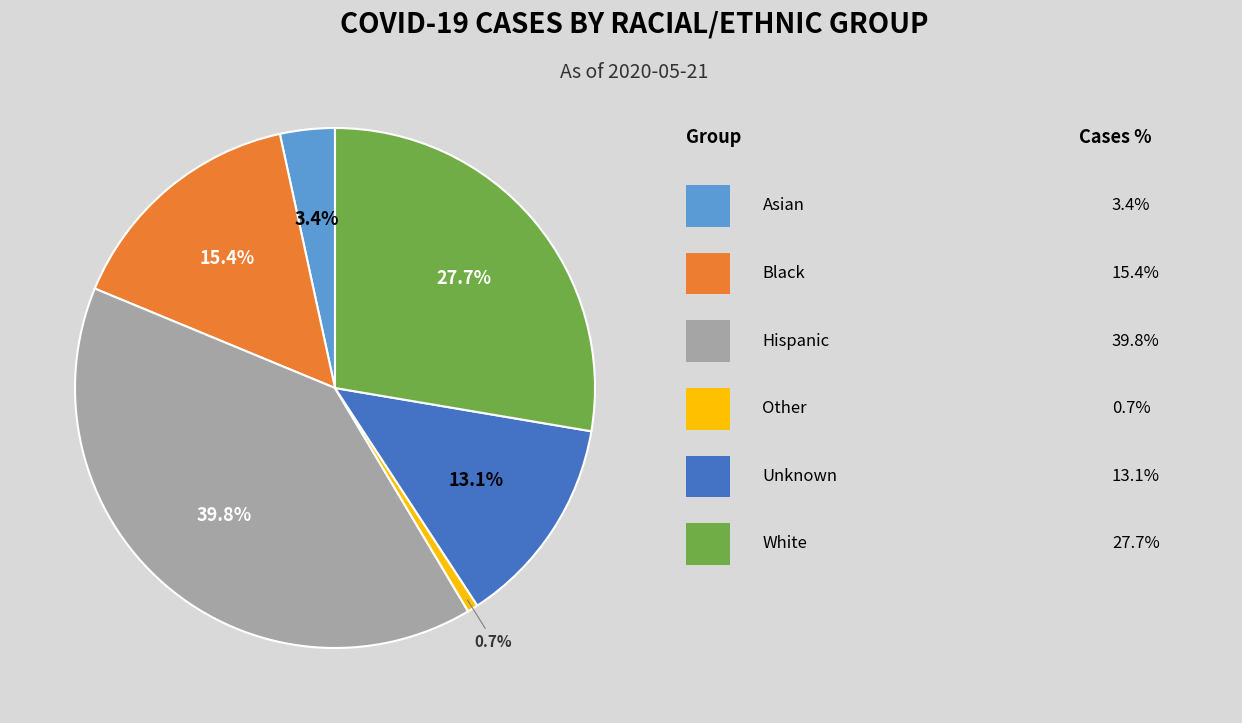

To the nearest percent, what is the difference between the largest and smallest slice percentages?

39%